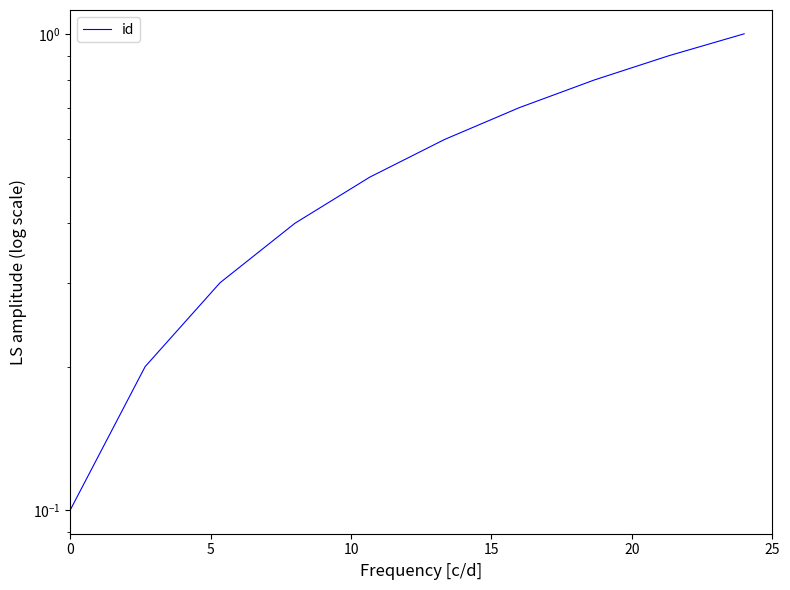

What is the average value?

0.6